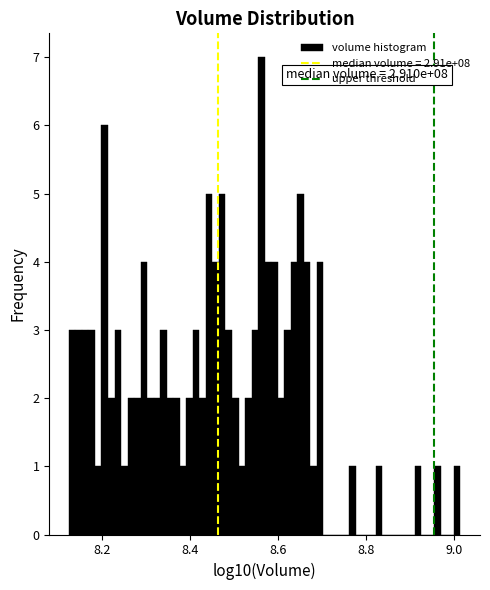

Around what value on the x-axis is the tallest bar? Give the approximate position of its centre, as read against the axis.

8.56